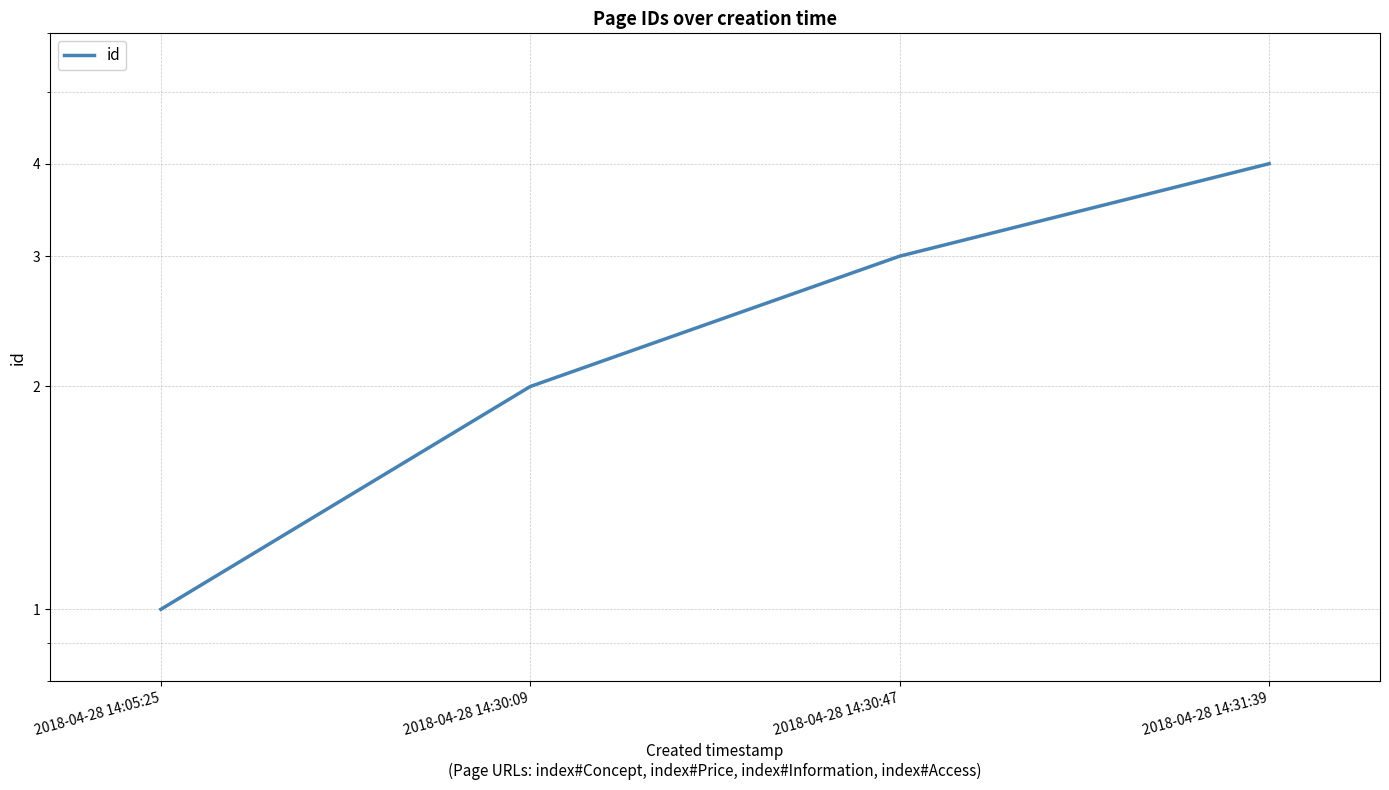

What is the sum of the values at 2018-04-28 14:31:39 and 2018-04-28 14:30:09?

6